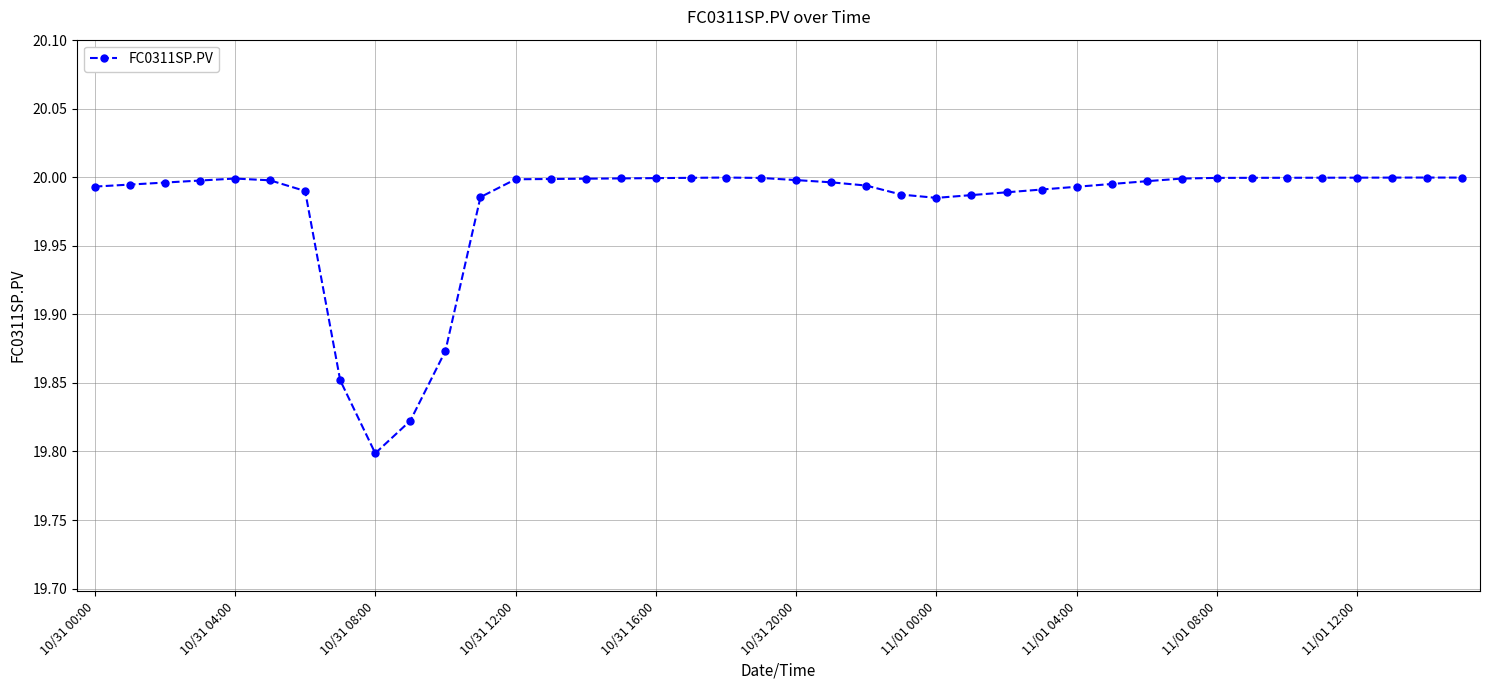

True or false: there are more than 0 points higher than both neighbors.

True